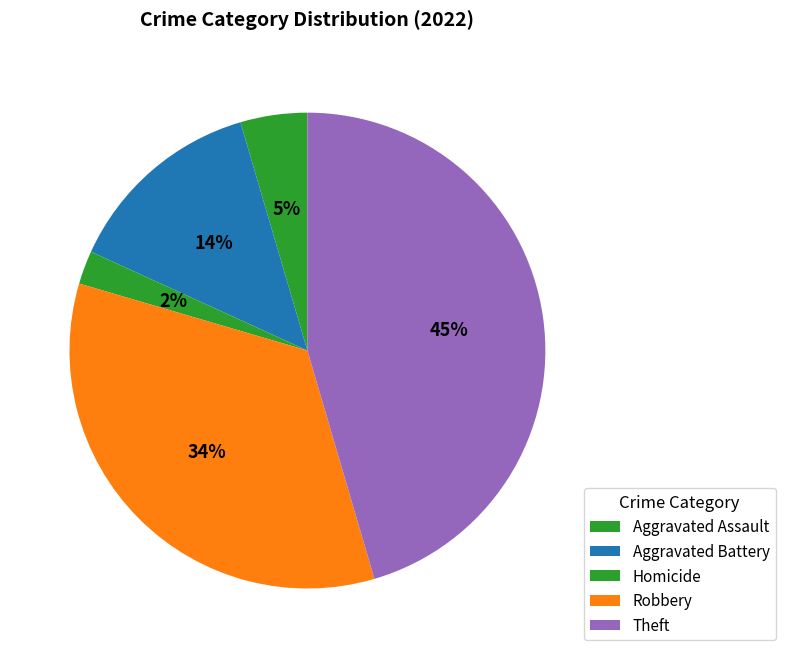

Does any single category account for the majority?

No